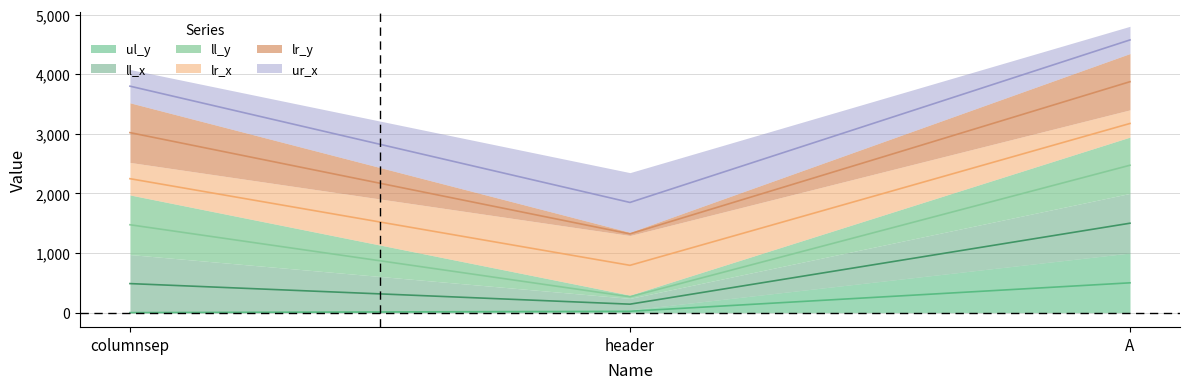

What position from the right is header?

2